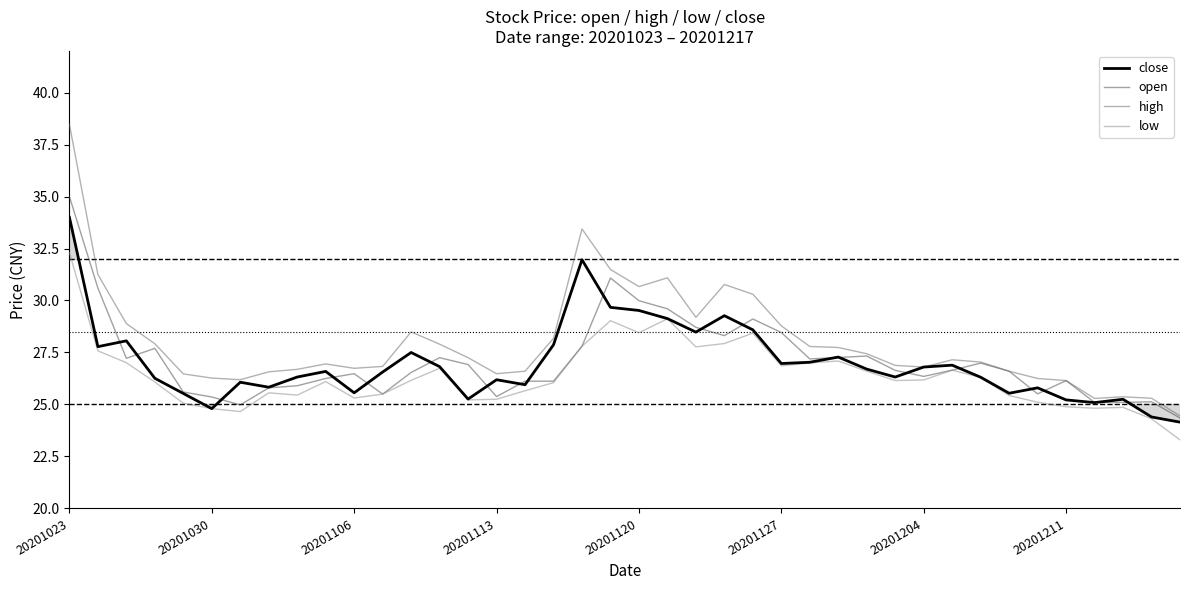

True or false: low and high intersect in this chart.

False